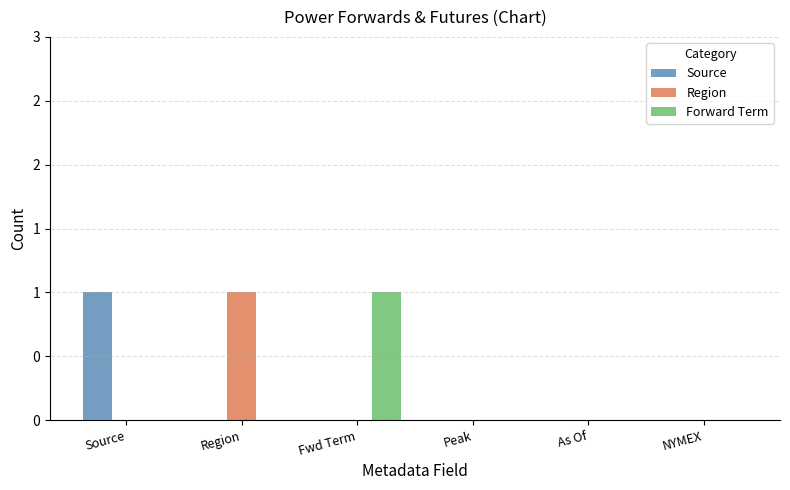

Does the chart contain stacked bars?

No